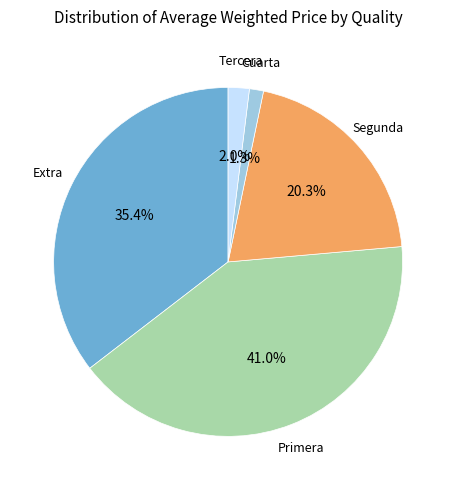

Does any single category account for the majority?

No